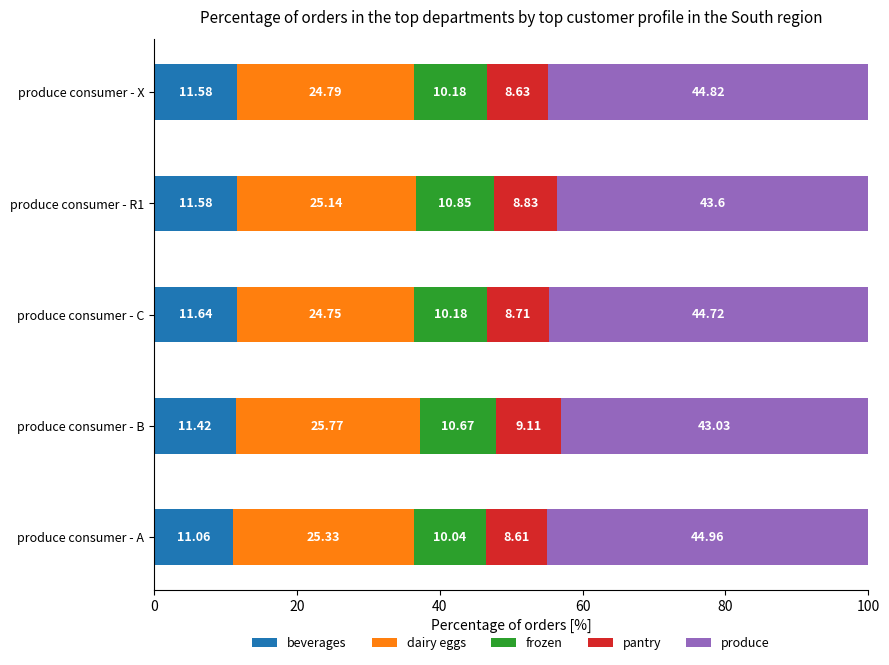

What is the difference between the second highest and minimum values in the beverages series?

0.5